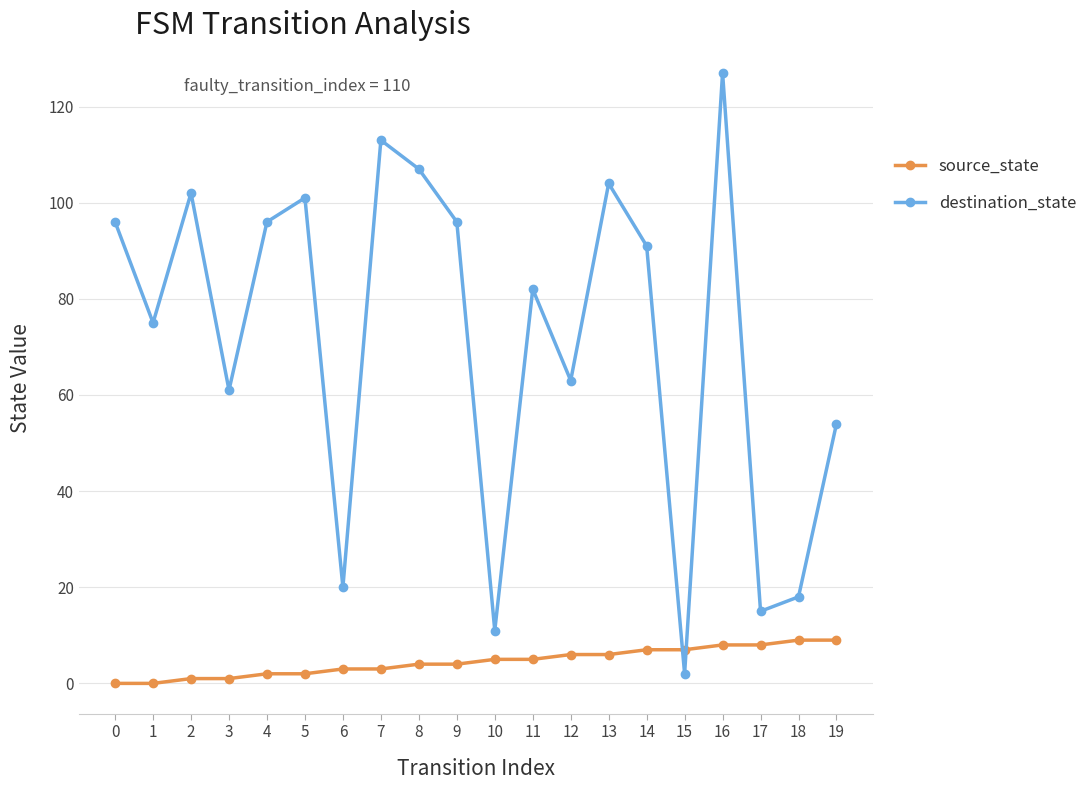

Which series ends up on top after the final intersection of destination_state and source_state?

destination_state